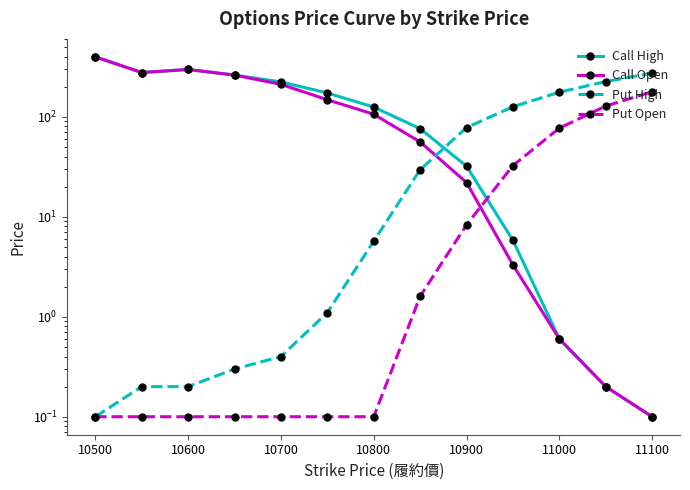

Which series has the largest range (max minus min)?

Call High